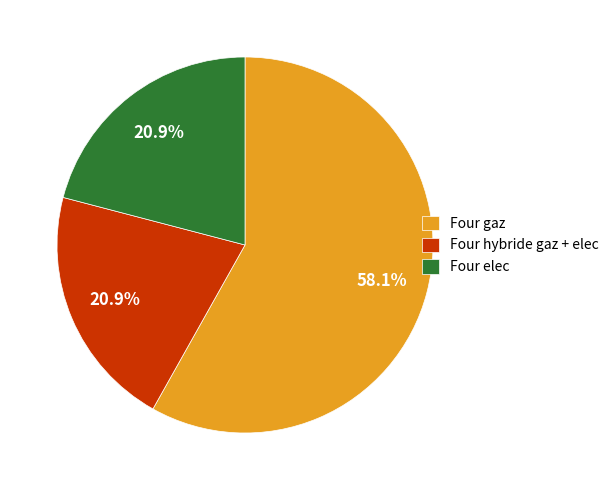

What percentage is NOT represented by Four elec?

79.1%